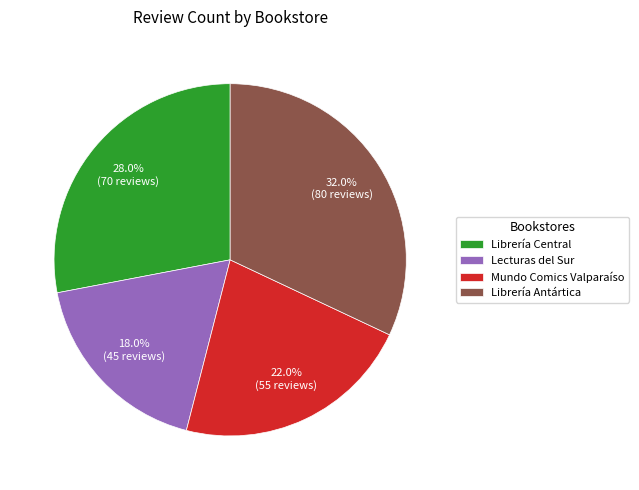

Rank the categories by value from lowest to highest.

Lecturas del Sur, Mundo Comics Valparaíso, Librería Central, Librería Antártica